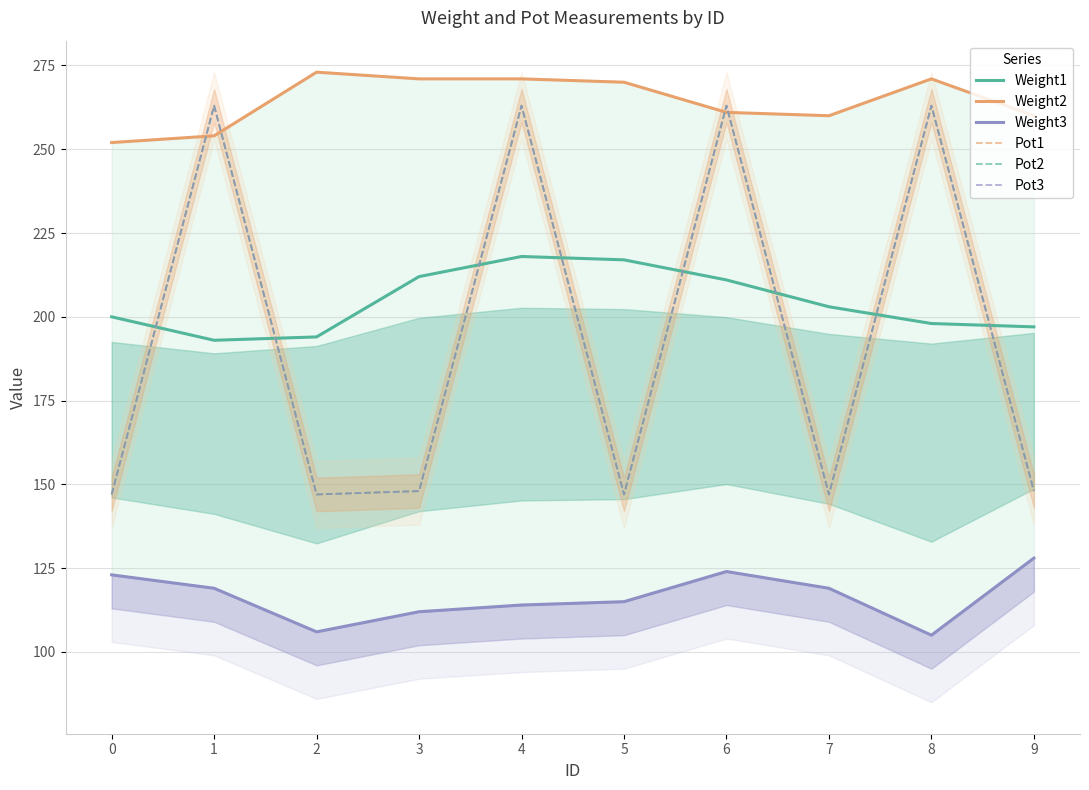

What is the difference between the maximum and minimum values in the Pot1 series?

116